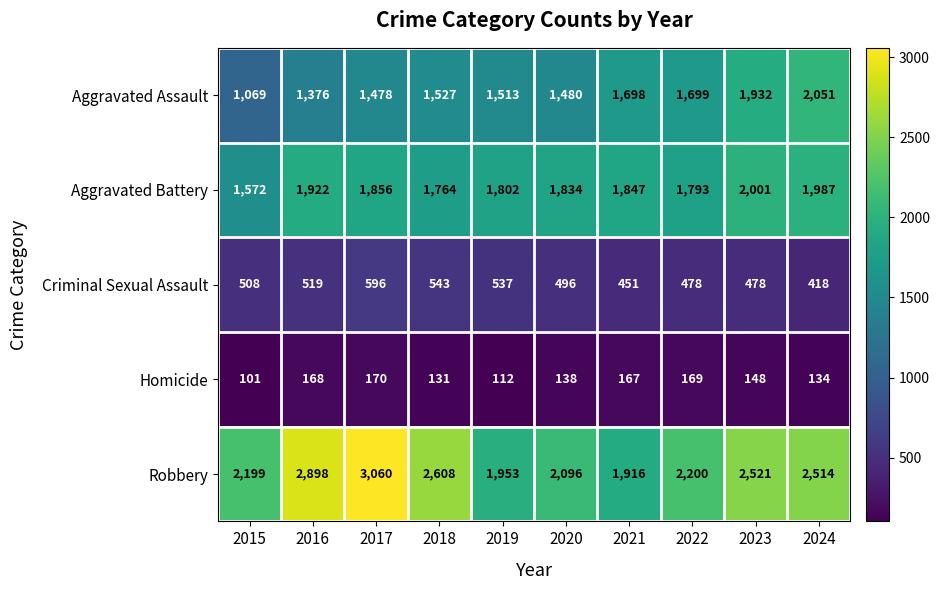

Which series changed the most between 2016 and 2023?

Aggravated Assault